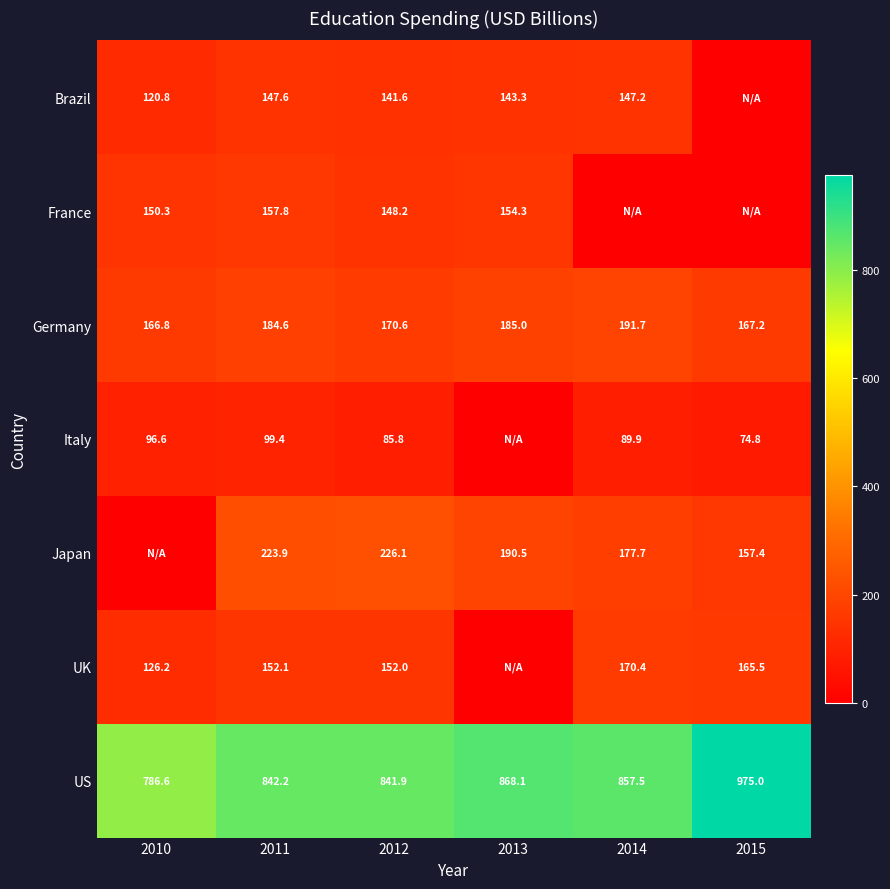

Between 2013 and 2012, which is larger?

2013